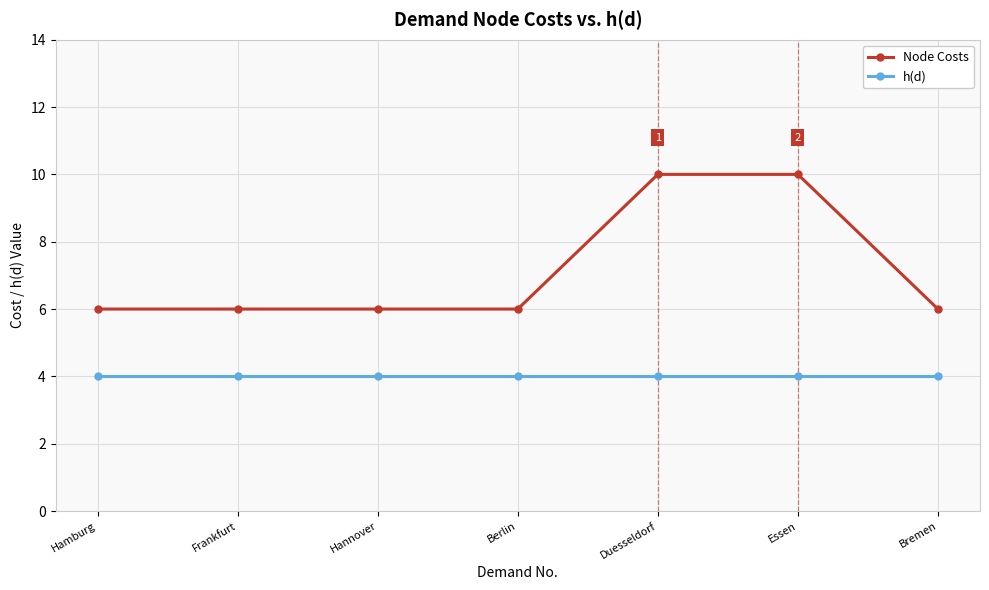

True or false: Node Costs and h(d) intersect in this chart.

False